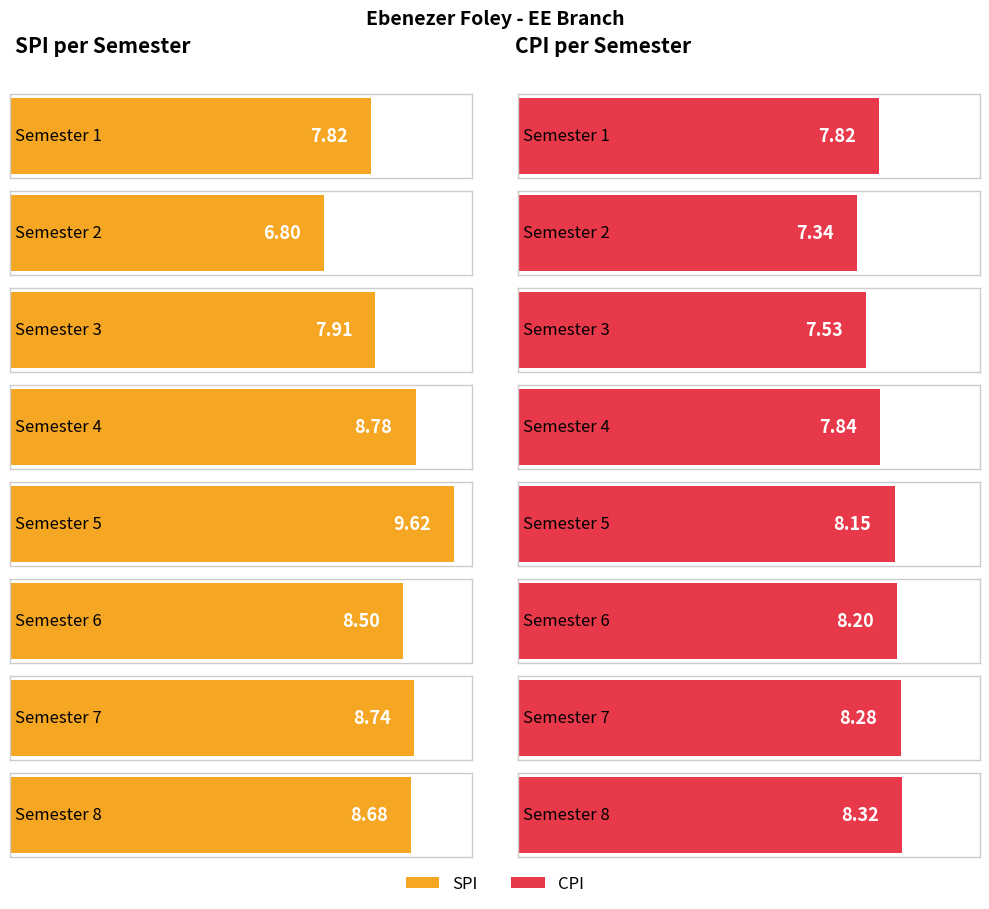

Between 7 and 5, which is larger?

5